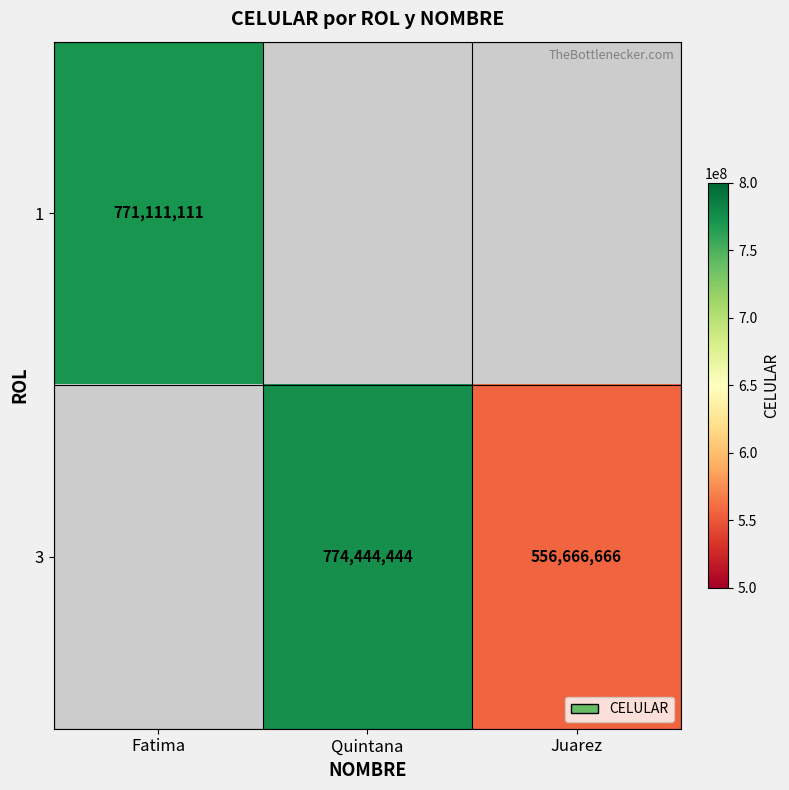

Is it true that 3 equals 556666666 at Juarez?

True